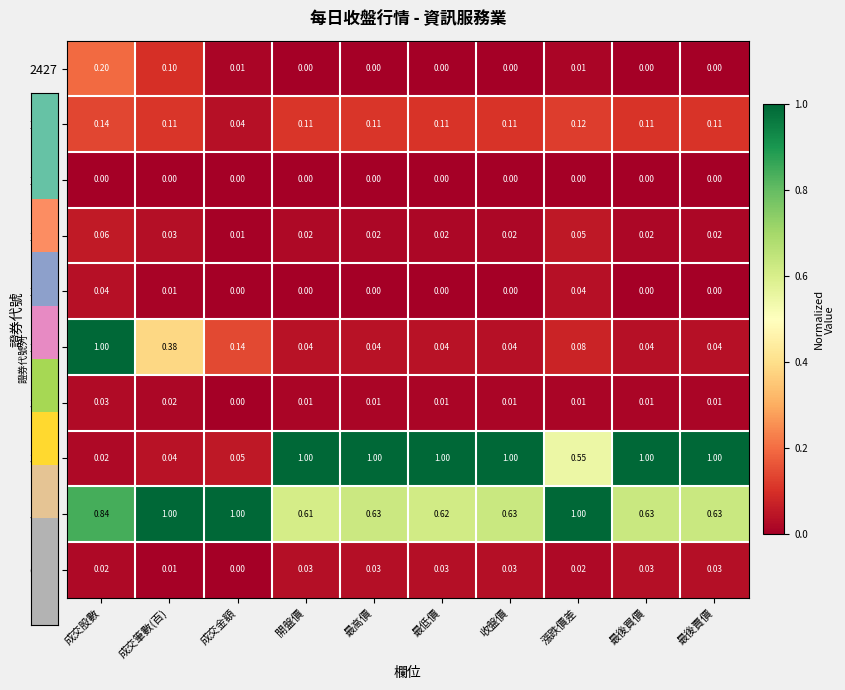

At which category is the sum across all series the highest?

成交股數